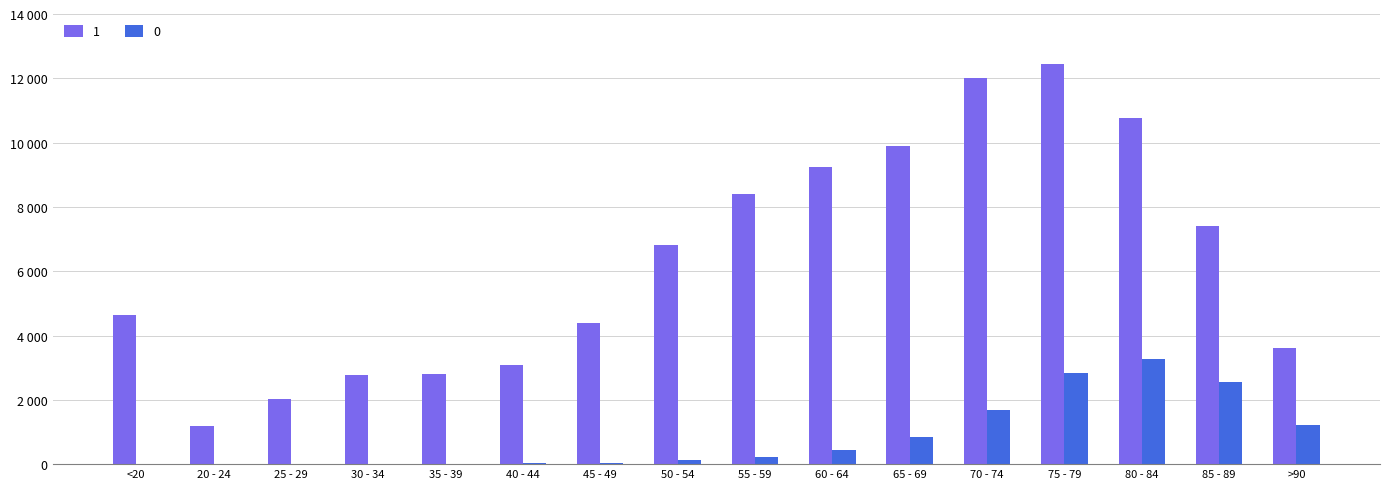

What are all the series names shown in the legend?

1, 0